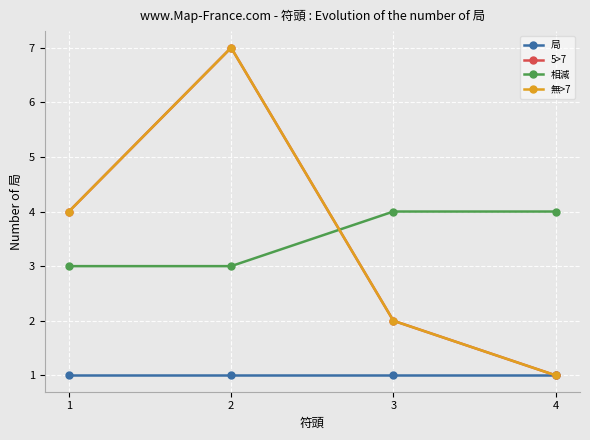

Is it true that 5>7 equals 0 at 4?

False